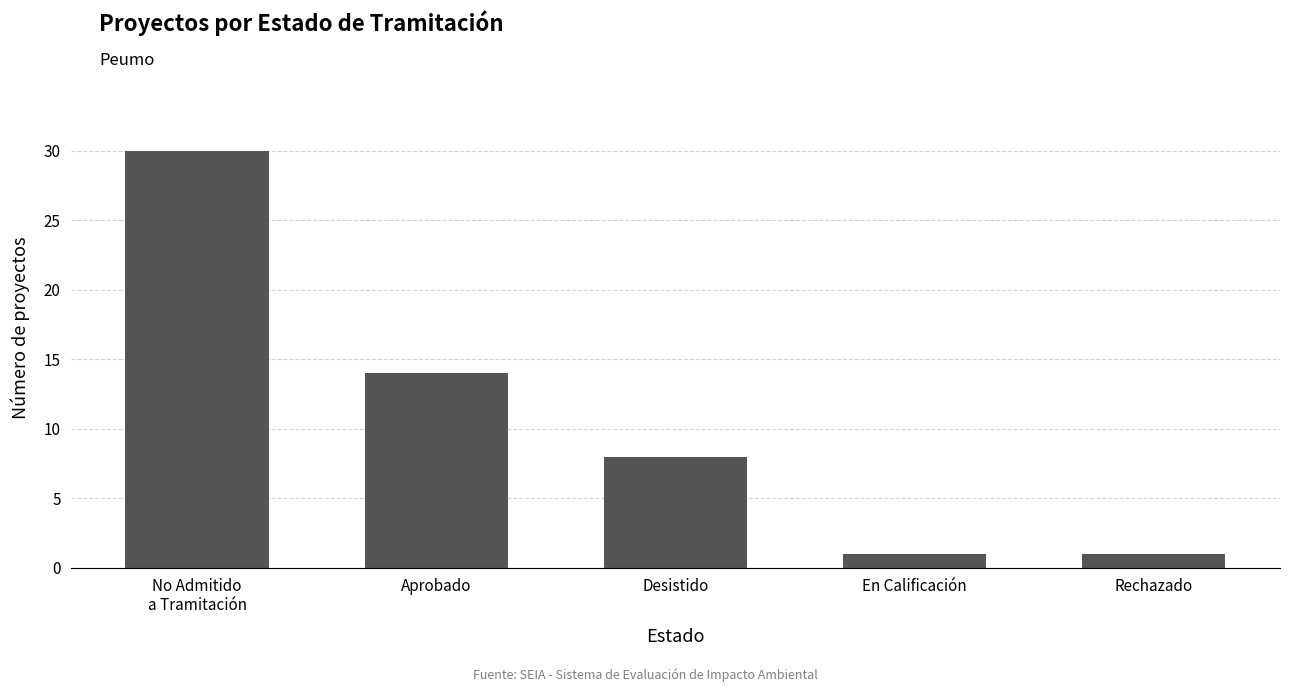

Is it true that the value at Rechazado is 1?

True